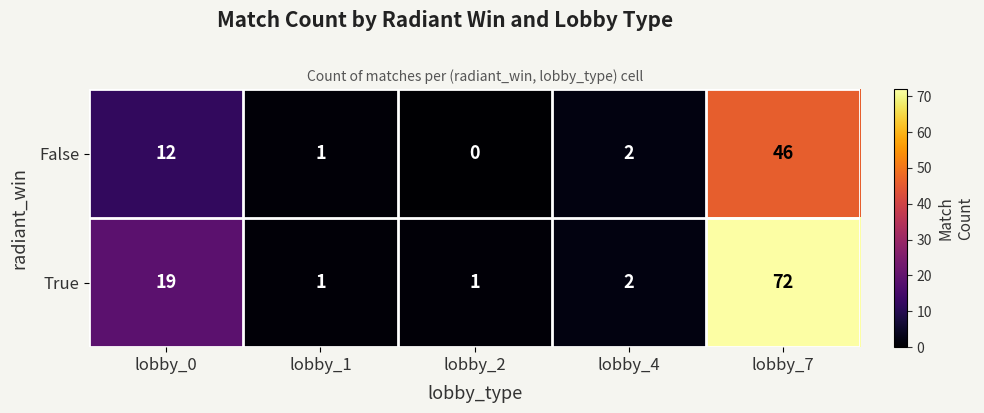

Rank the series by their average value, from highest to lowest.

True, False